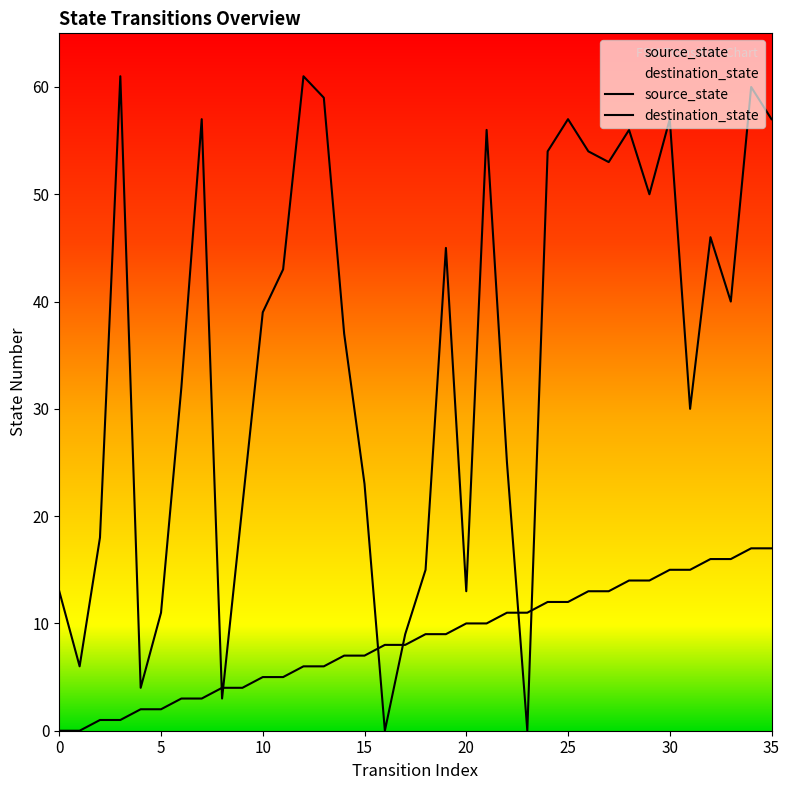

How many data points in destination_state are above 40?

17